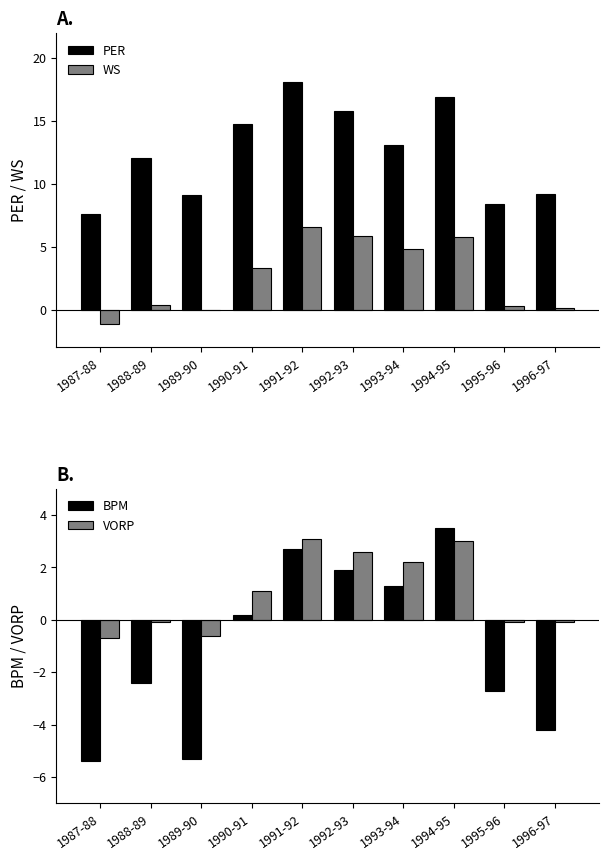

What is the label of the 6th bar from the left?

1992-93